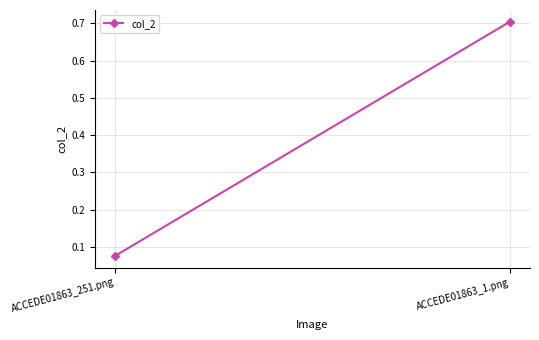

How many lines are shown in the chart?

1